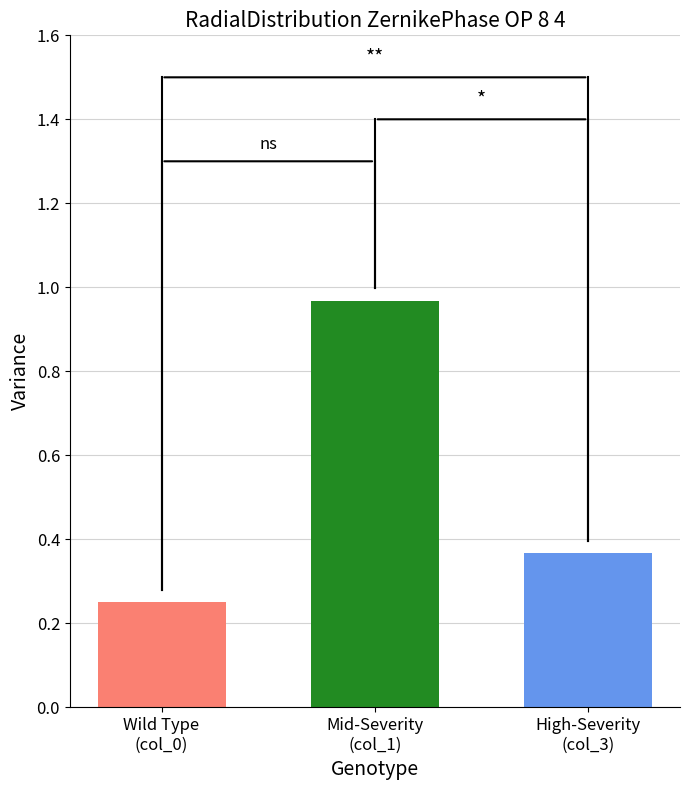

Which series has the largest total across all categories?

col_1